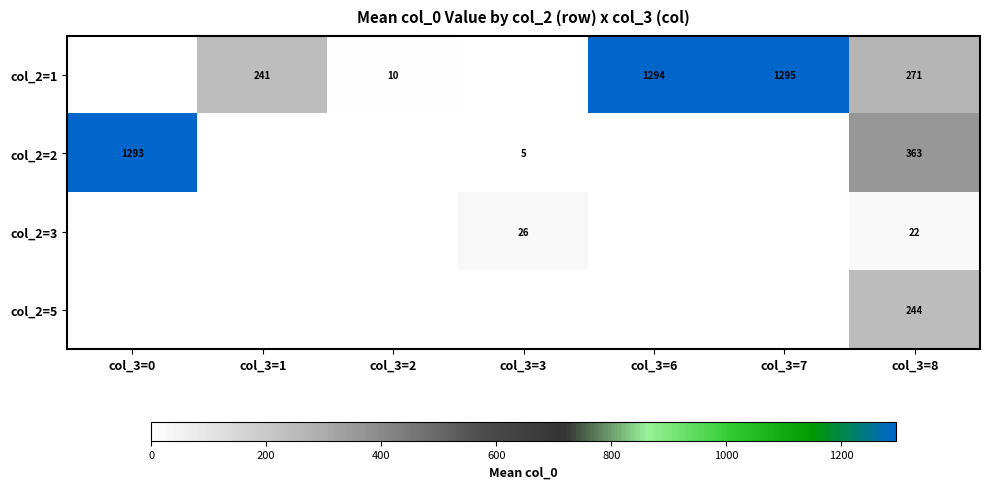

The value of col_2=2 at col_3=3 is 5. True or false?

True